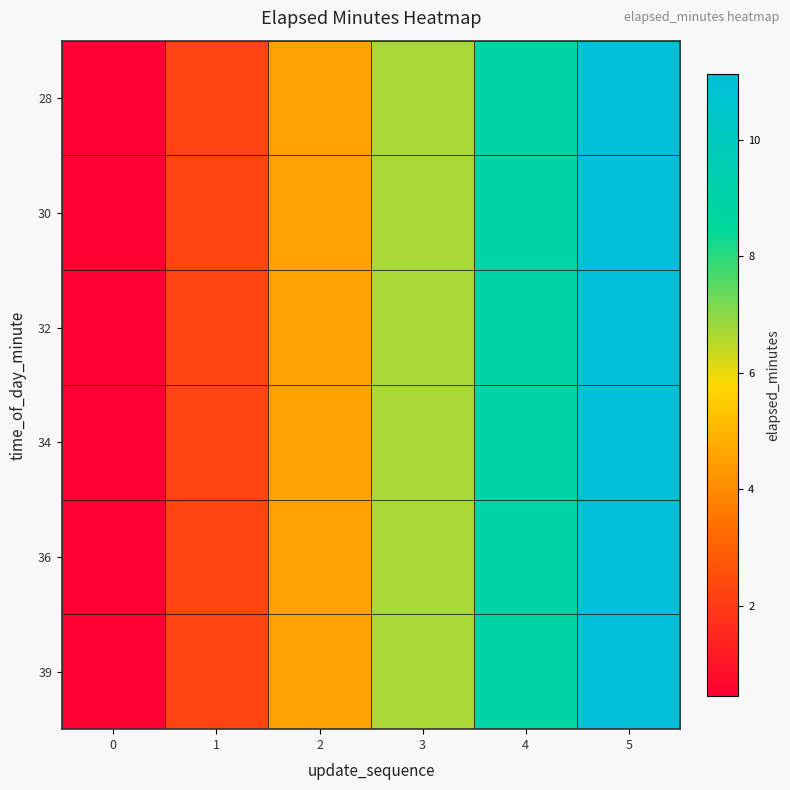

Rank the series by their maximum value, from lowest to highest.

28, 30, 32, 34, 36, 39